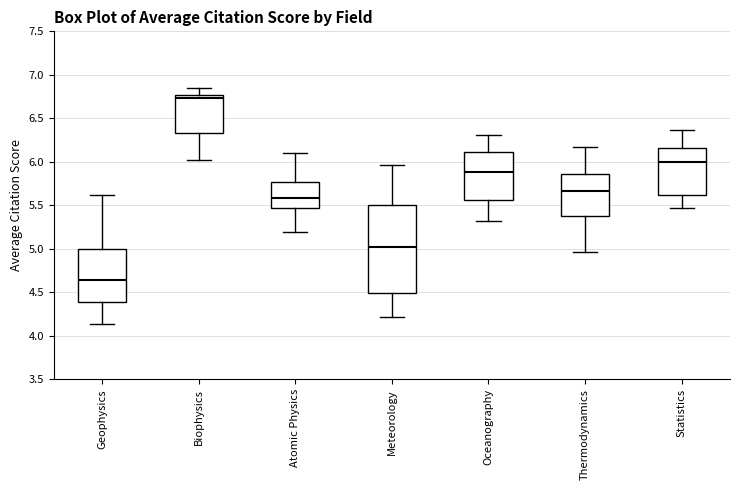

Where is the upper edge of the box for Biophysics on the y-axis? The values are not printed on the chart, so give them approximately, as read against the axis.

6.75